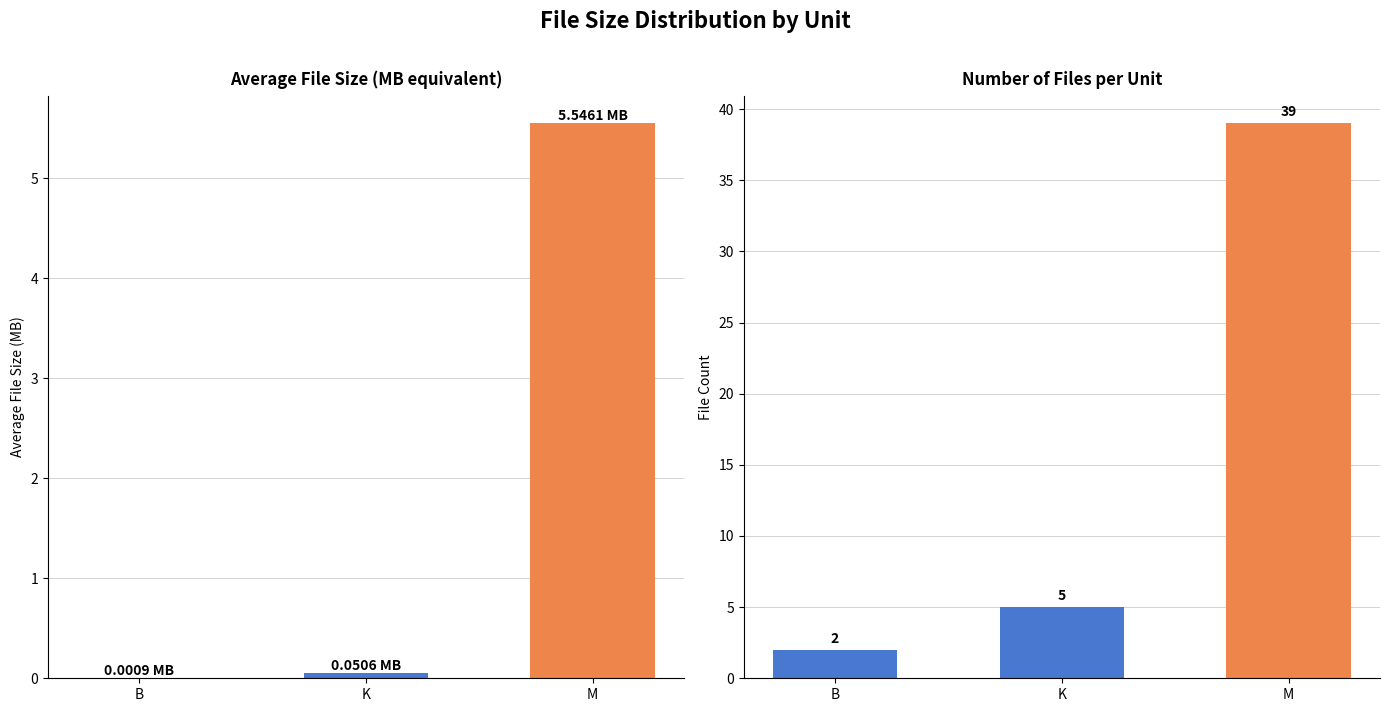

What is the sum of the File Count values at B and K?

7.0